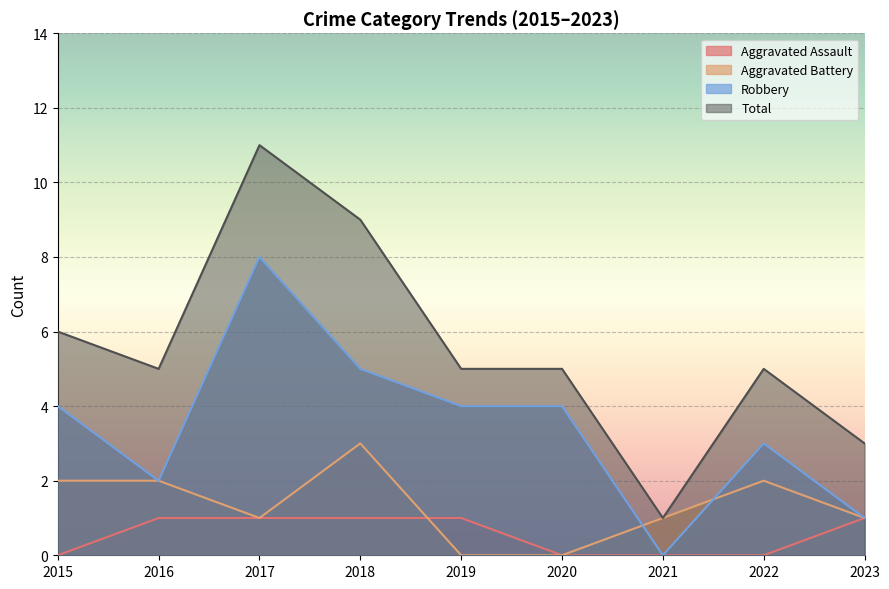

At how many categories does at least one series exceed 0?

9